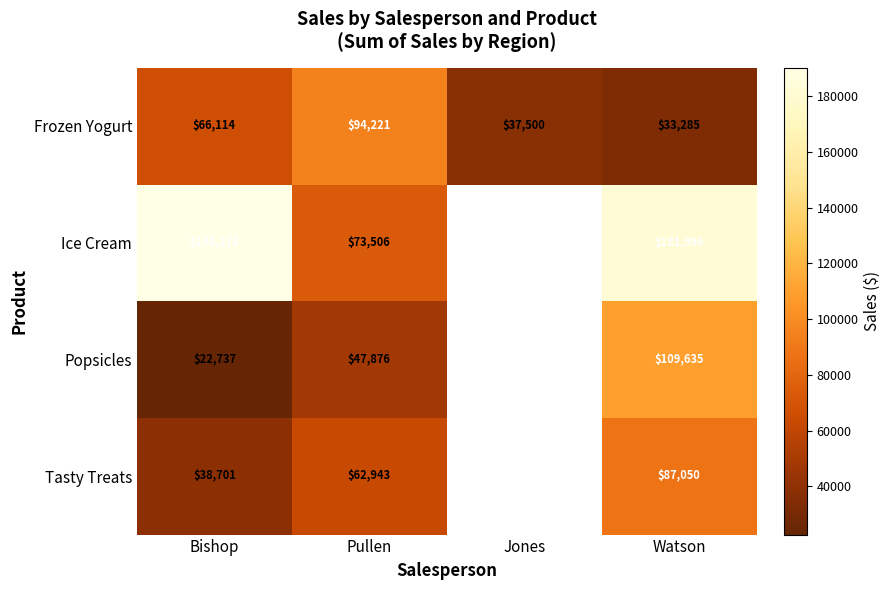

Between Bishop and Pullen, which series saw the biggest shift?

Ice Cream